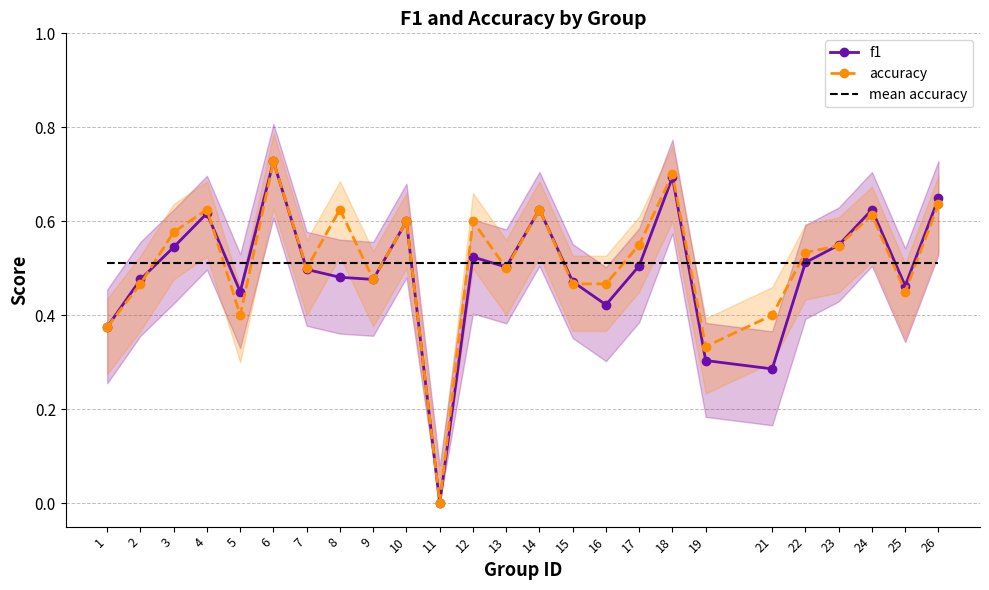

Between 25 and 15, which is larger?

15